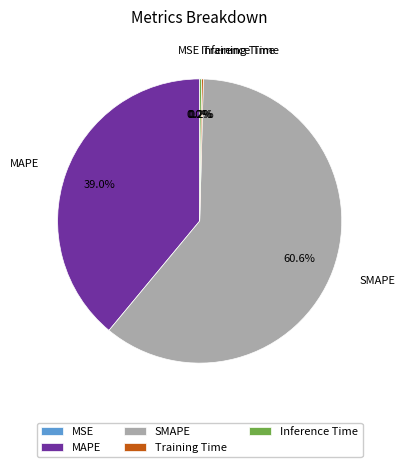

What is the largest slice in the pie chart?

SMAPE